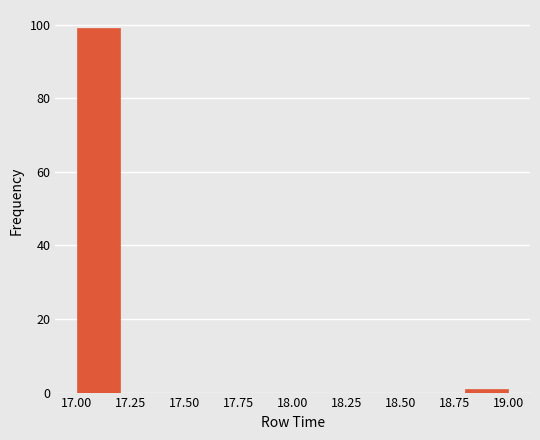

Reading left to right, list every bar in this chart as the range it spans on the x-axis followed by its height. The values are not printed on the chart, so give them approximately, as read against the axis.

17.0 to 17.2: 100
17.2 to 17.4: 0
17.4 to 17.6: 0
17.6 to 17.8: 0
17.8 to 18.0: 0
18.0 to 18.2: 0
18.2 to 18.4: 0
18.4 to 18.6: 0
18.6 to 18.8: 0
18.8 to 19.0: under 2